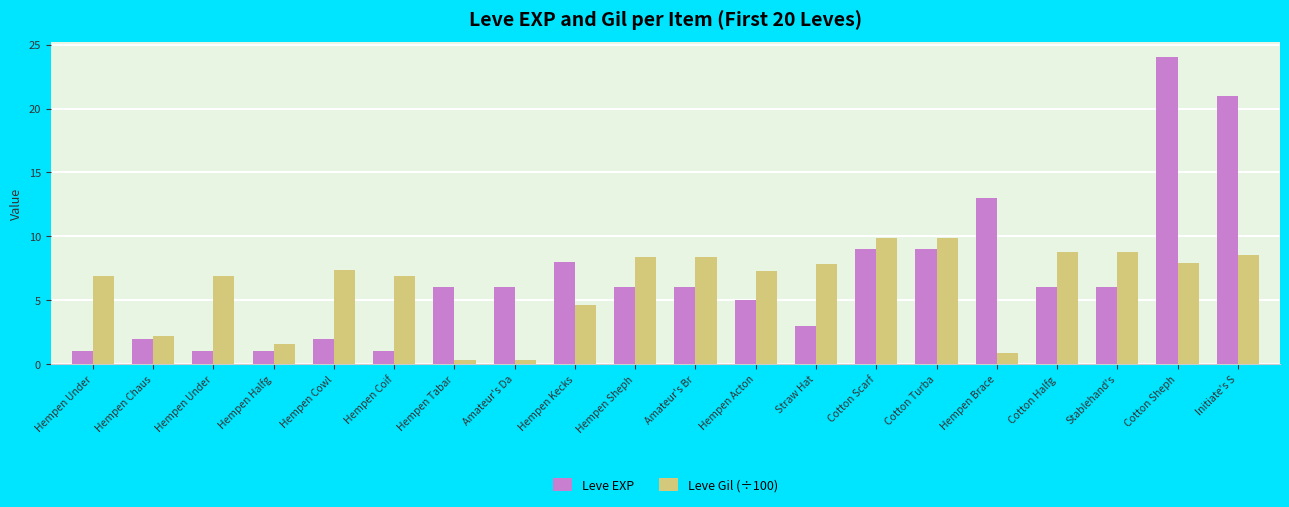

What value does the Leve Gil (÷100) series have at Hempen Under?

6.9